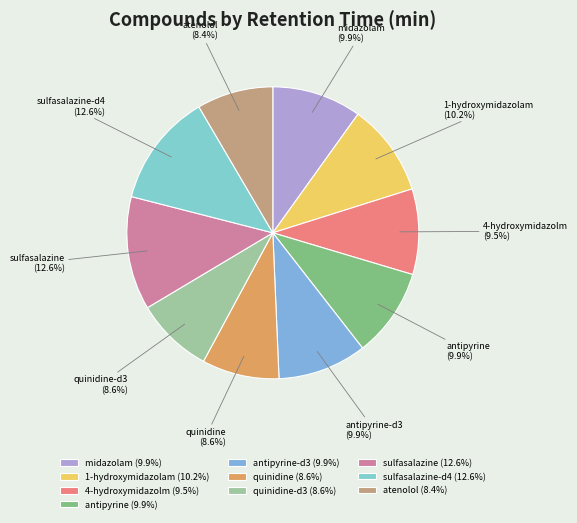

Between sulfasalazine-d4 and quinidine, which is larger?

sulfasalazine-d4